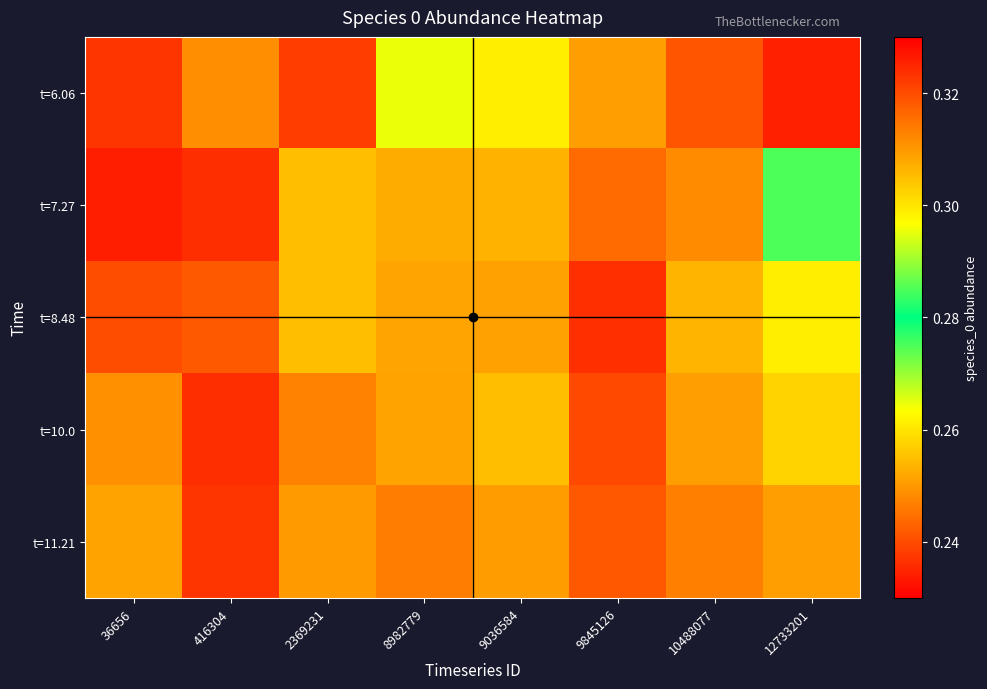

At which category does the chart reach its peak across all series?

36656